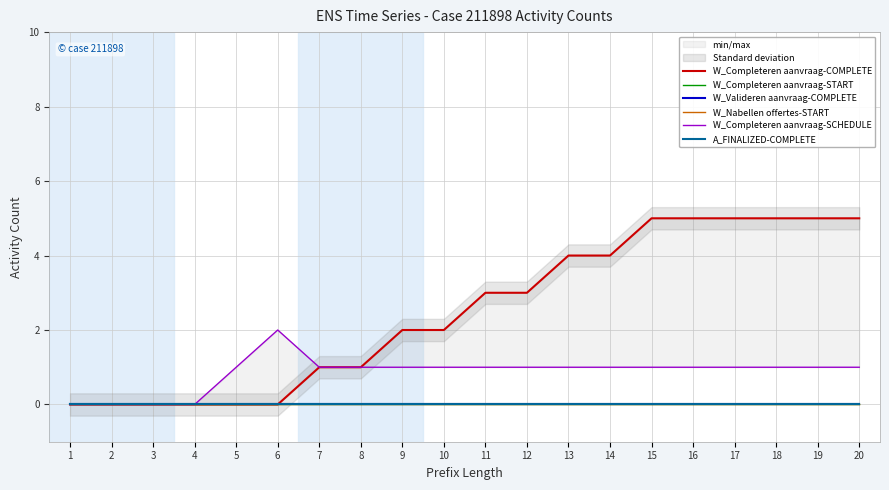

True or false: W_Completeren aanvraag-SCHEDULE has more than 1 points higher than both neighbors.

False